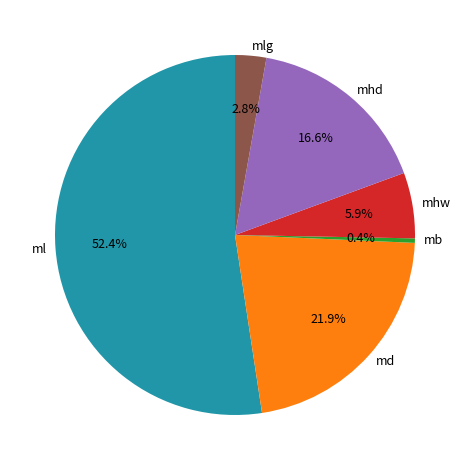

Is there a majority slice in this chart?

Yes